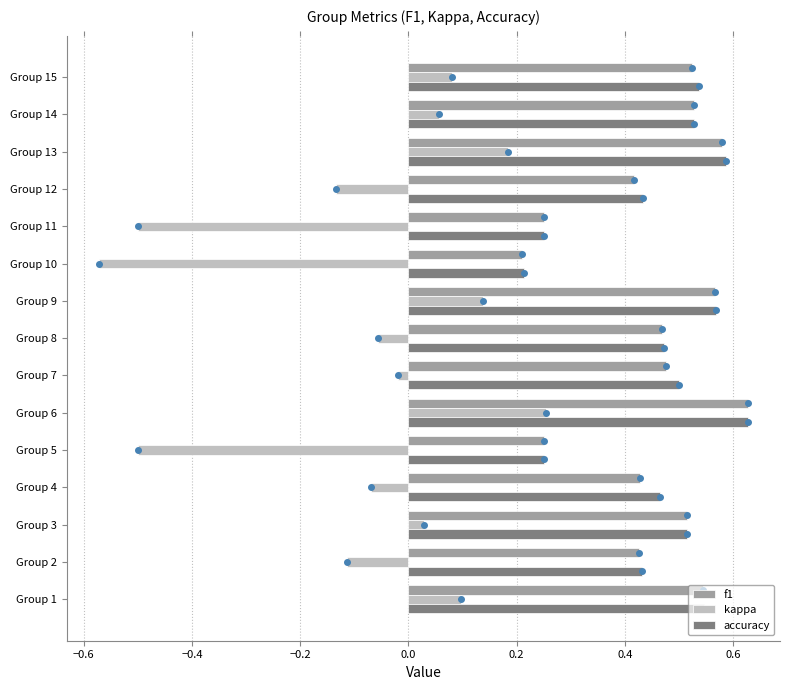

Which category has the highest value in the f1 series?

Group 6